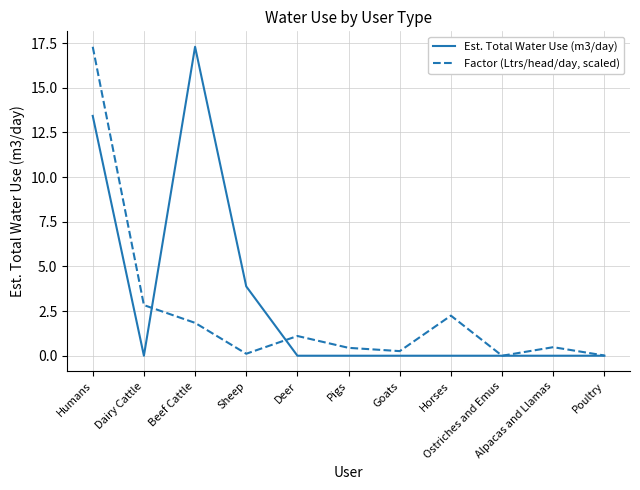

At how many categories does at least one series exceed 10?

2